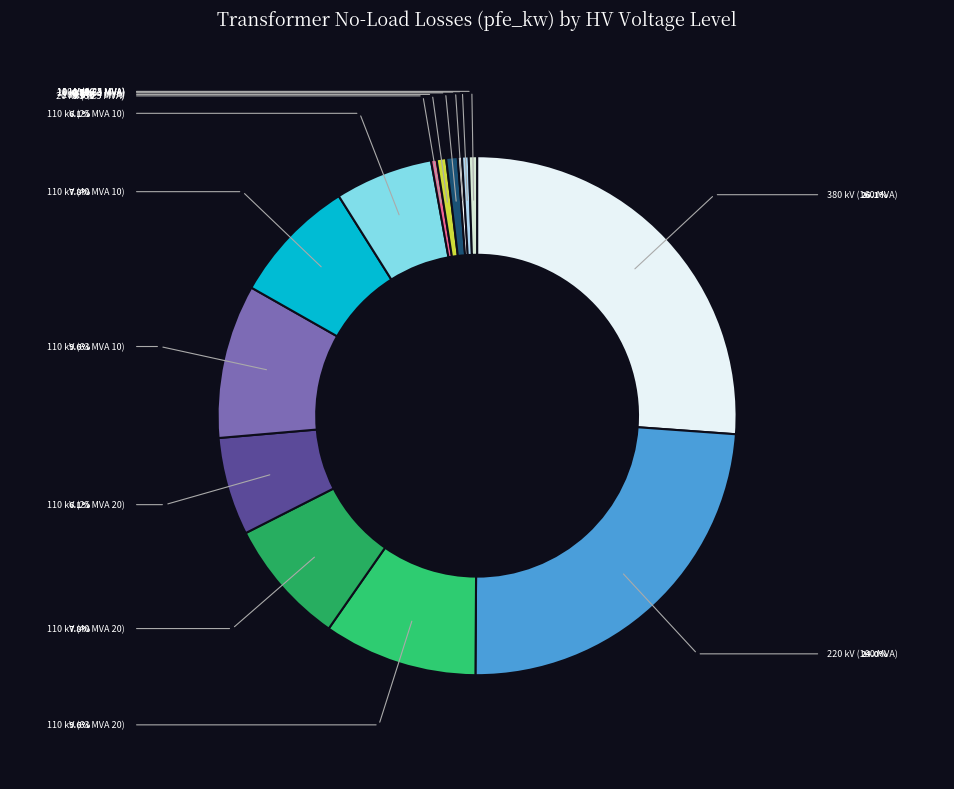

Which category has the smallest portion of the pie?

10 kV (0.25 MVA)